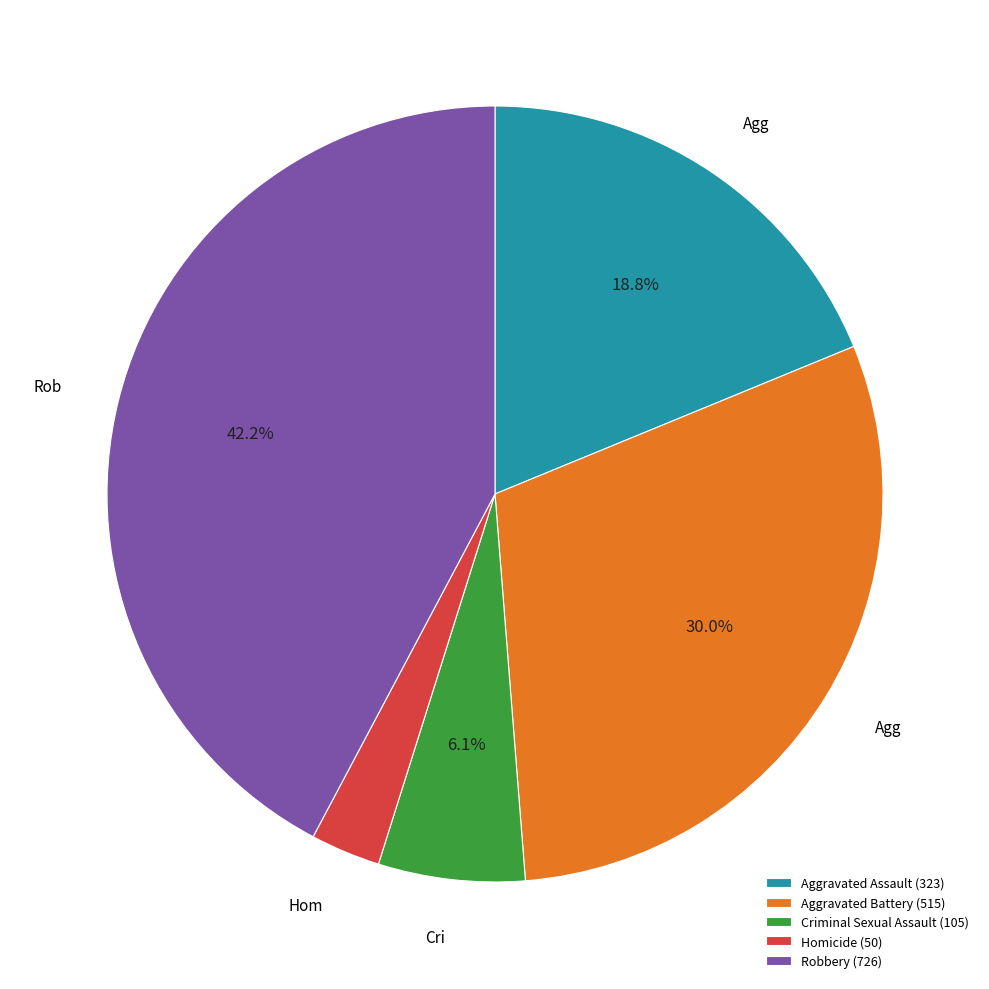

What percentage is NOT represented by Criminal Sexual Assault?

93.9%